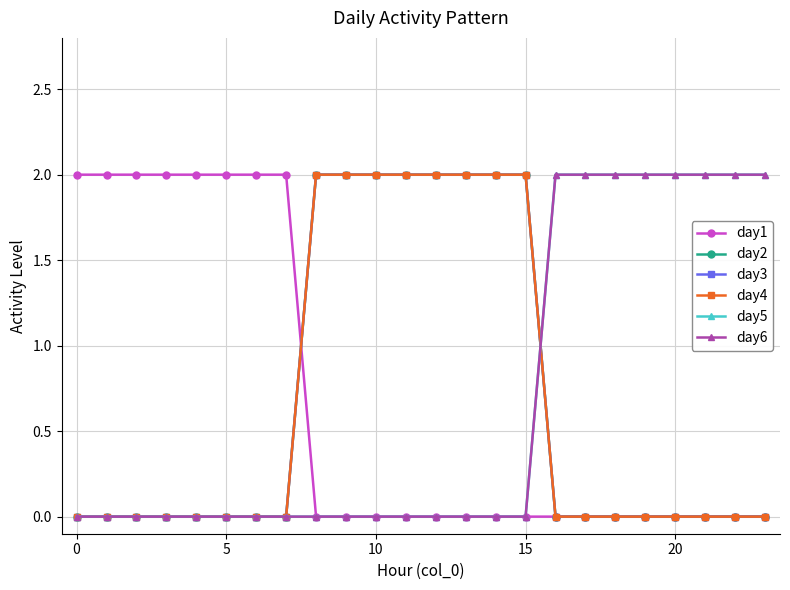

What is the difference between the maximum and minimum values in the day6 series?

2